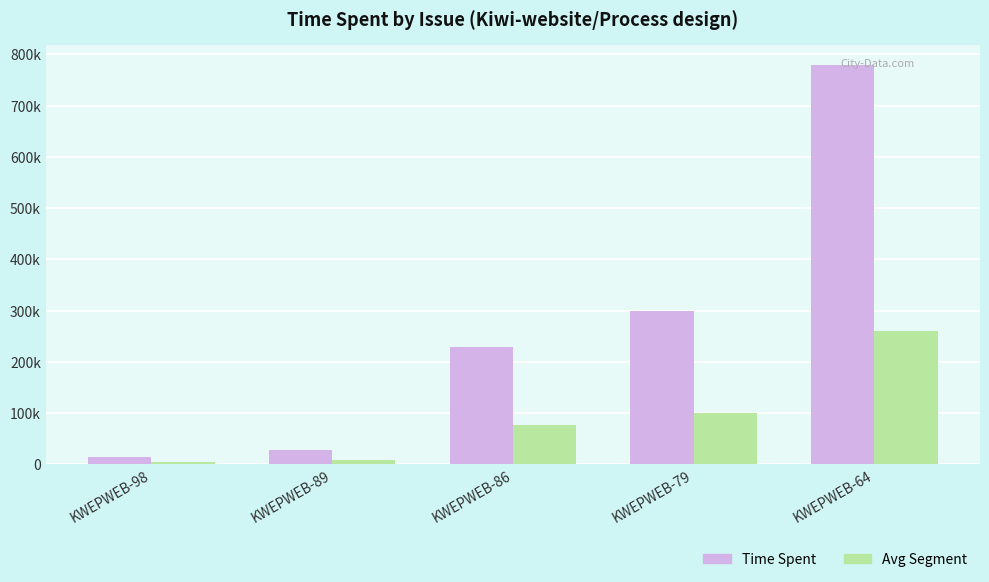

The Avg Segment series shows 259800 at KWEPWEB-64. True or false?

True